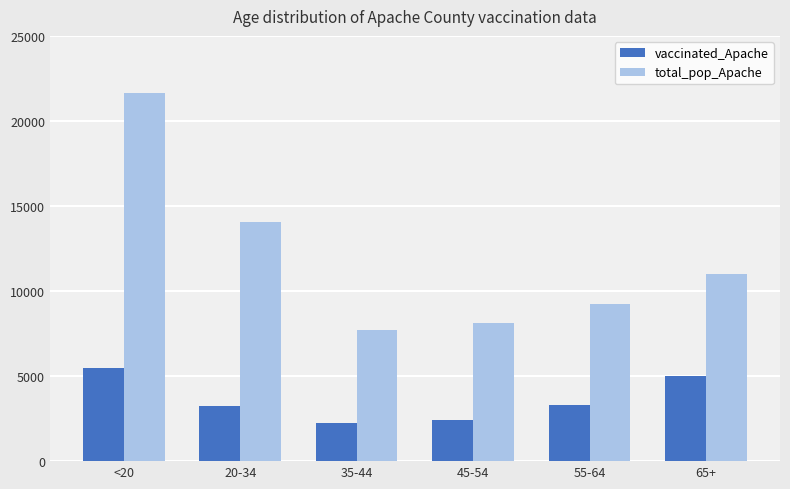

What is the maximum value for vaccinated_Apache?

5498